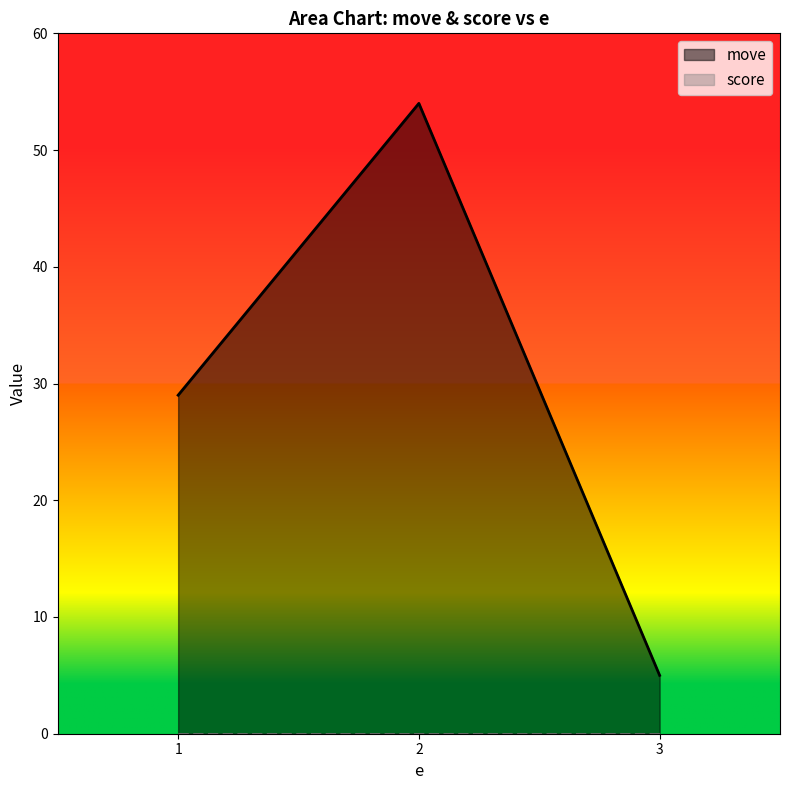

How many values exceed 29?

1